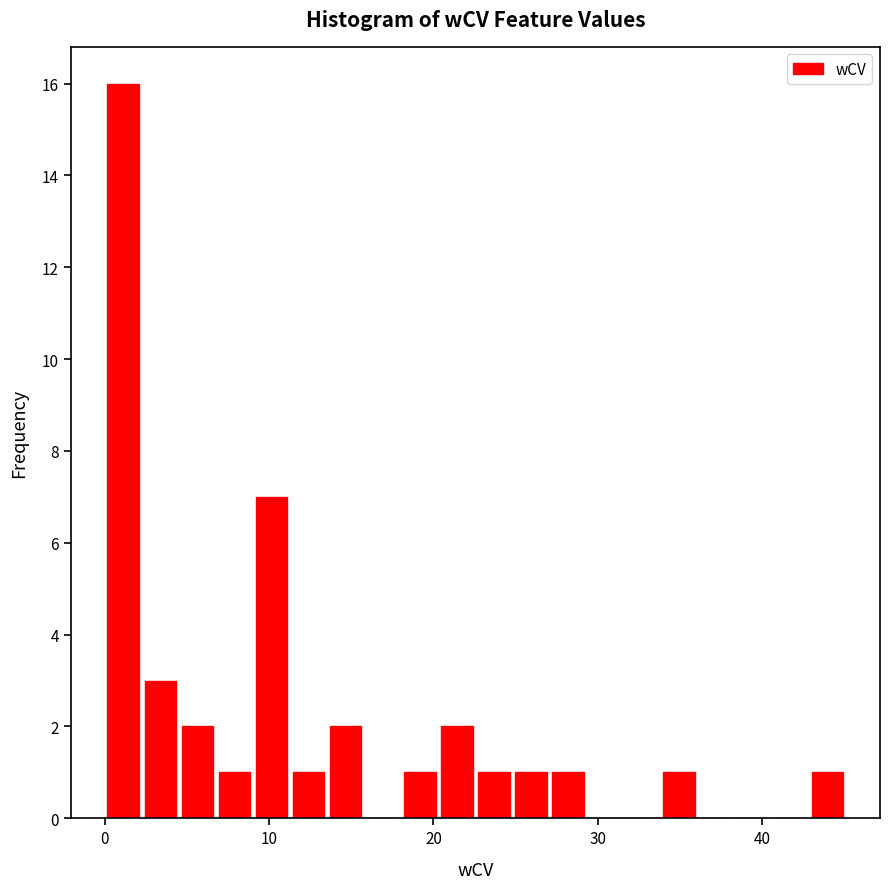

Around what value on the x-axis is the tallest bar? Give the approximate position of its centre, as read against the axis.

1